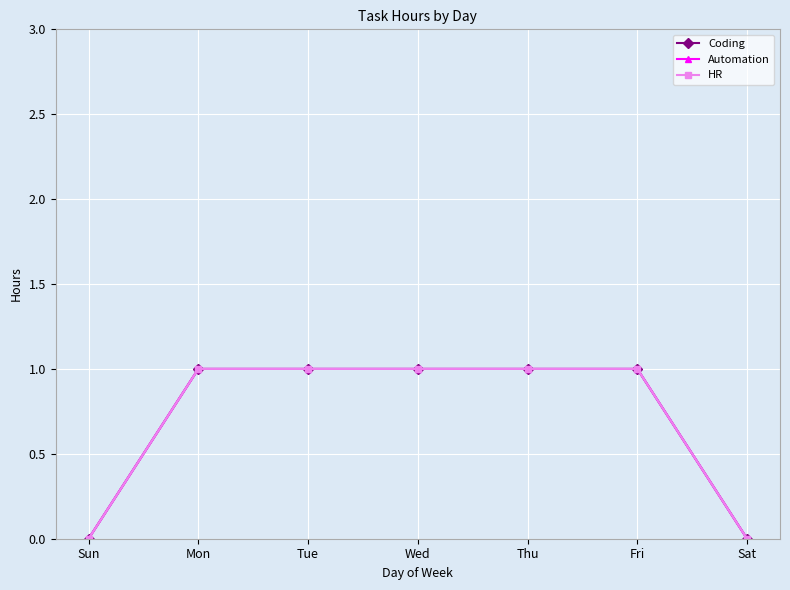

Is this an area chart (filled region under the line)?

No